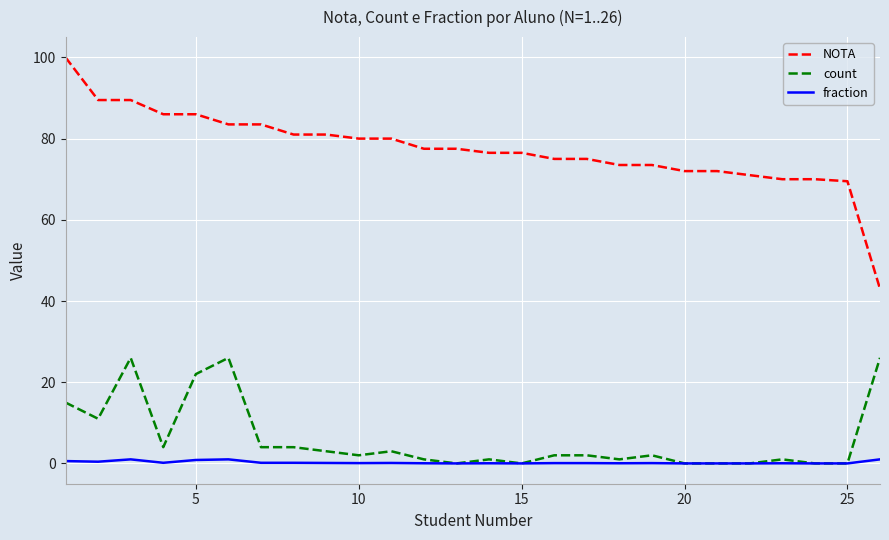

Which series has the widest spread of values?

NOTA